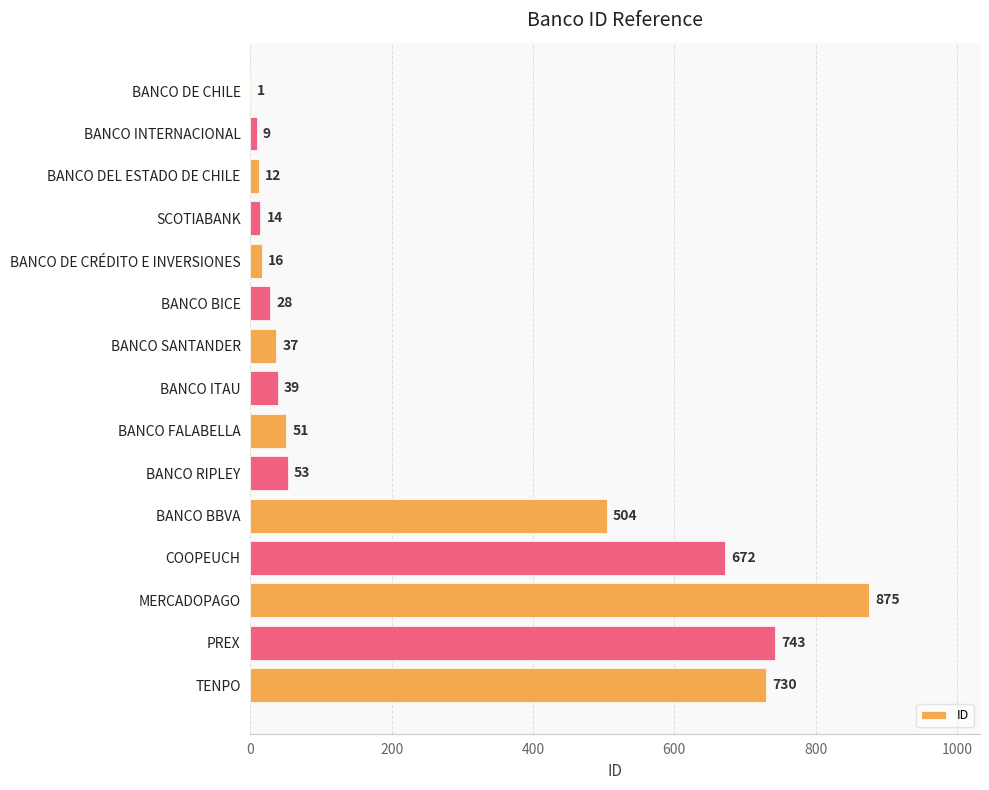

The chart shows a value of 12 at BANCO DEL ESTADO DE CHILE. True or false?

True